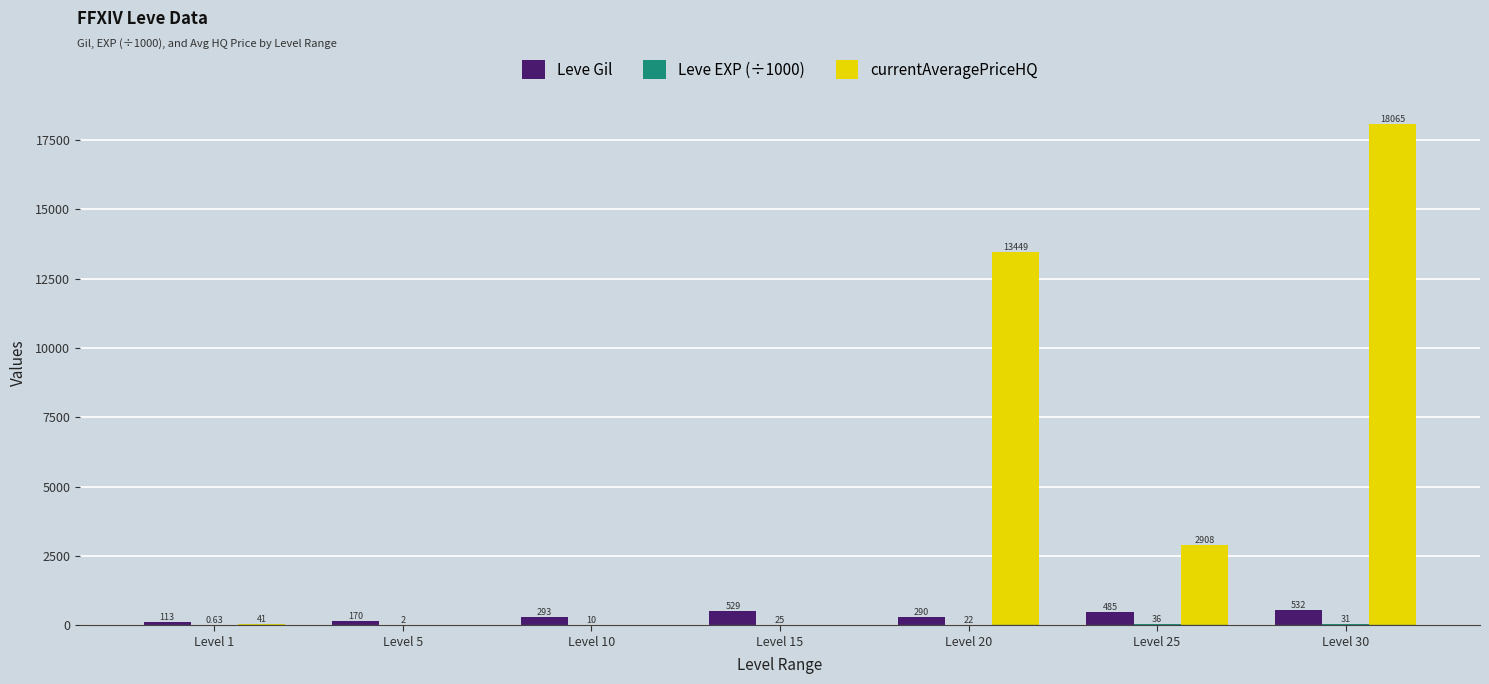

At which category is the sum across all series the highest?

Level 30